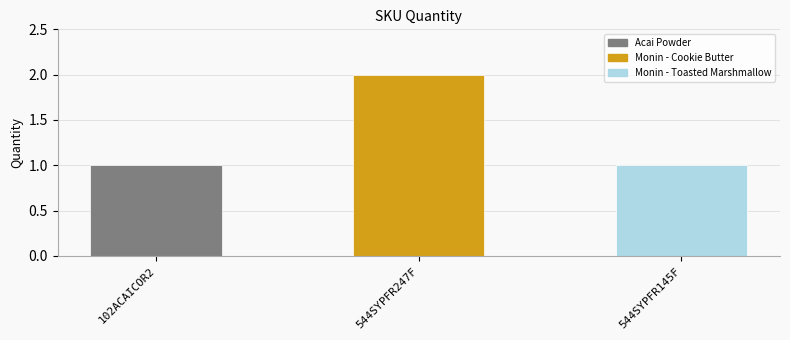

What is the sum of all values?

4